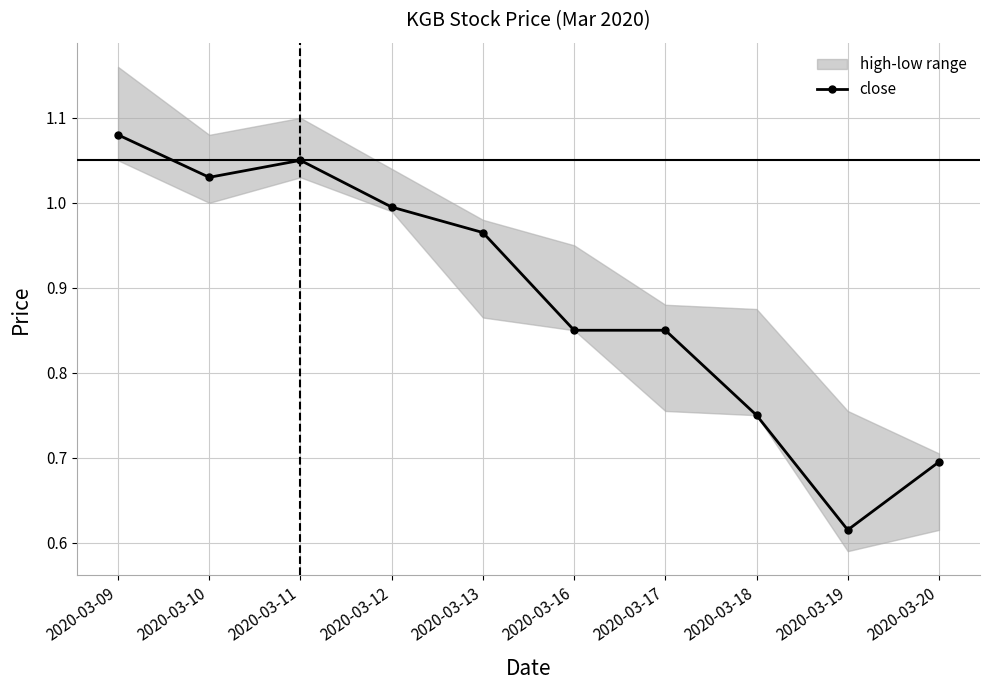

Is this an area chart (filled region under the line)?

No